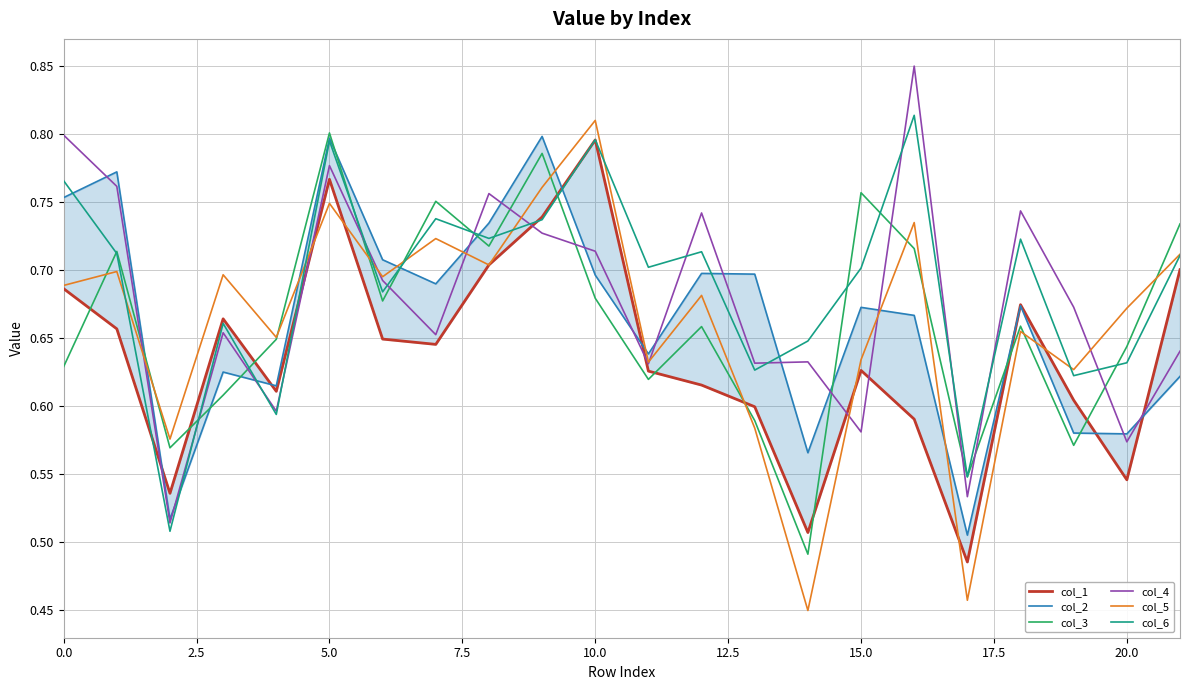

What are all the series names shown in the legend?

col_1, col_2, col_3, col_4, col_5, col_6